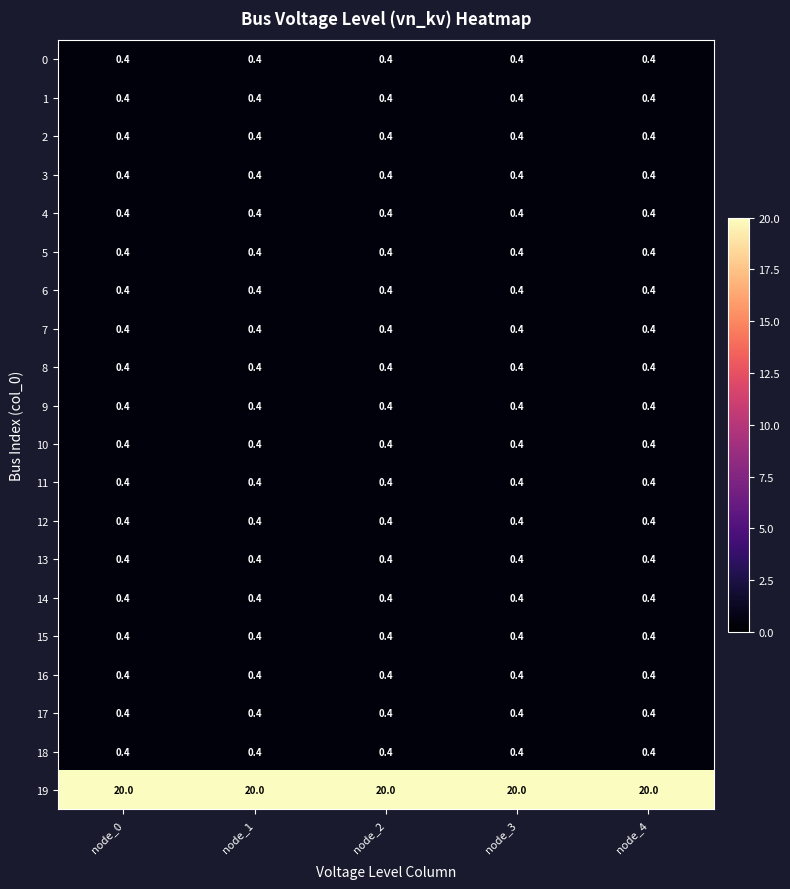

The value of 2 at node_0 is 0.4. True or false?

True